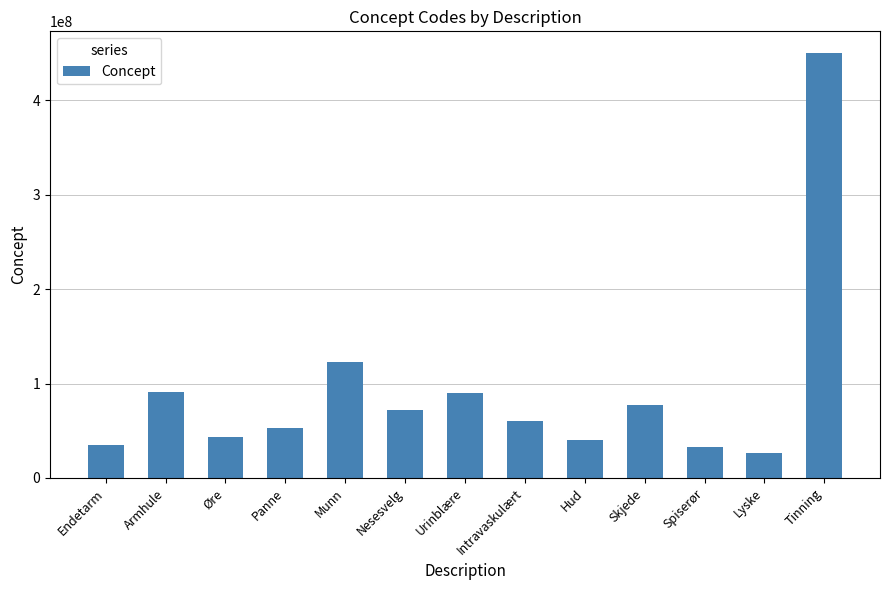

Is it true that the value at Hud is 39937001?

True